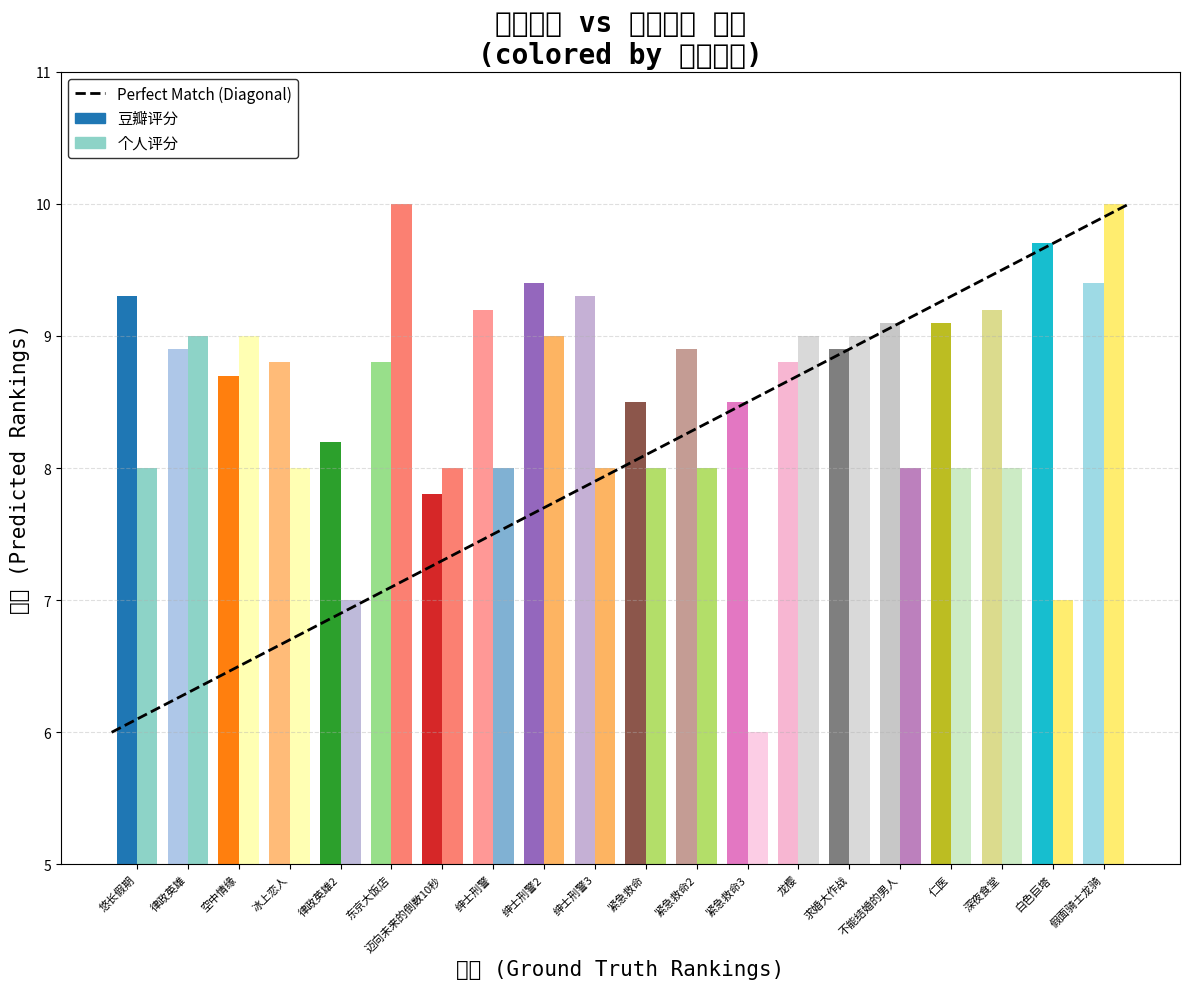

Rank the series at 绅士刑警2 from lowest to highest value.

个人评分, 豆瓣评分